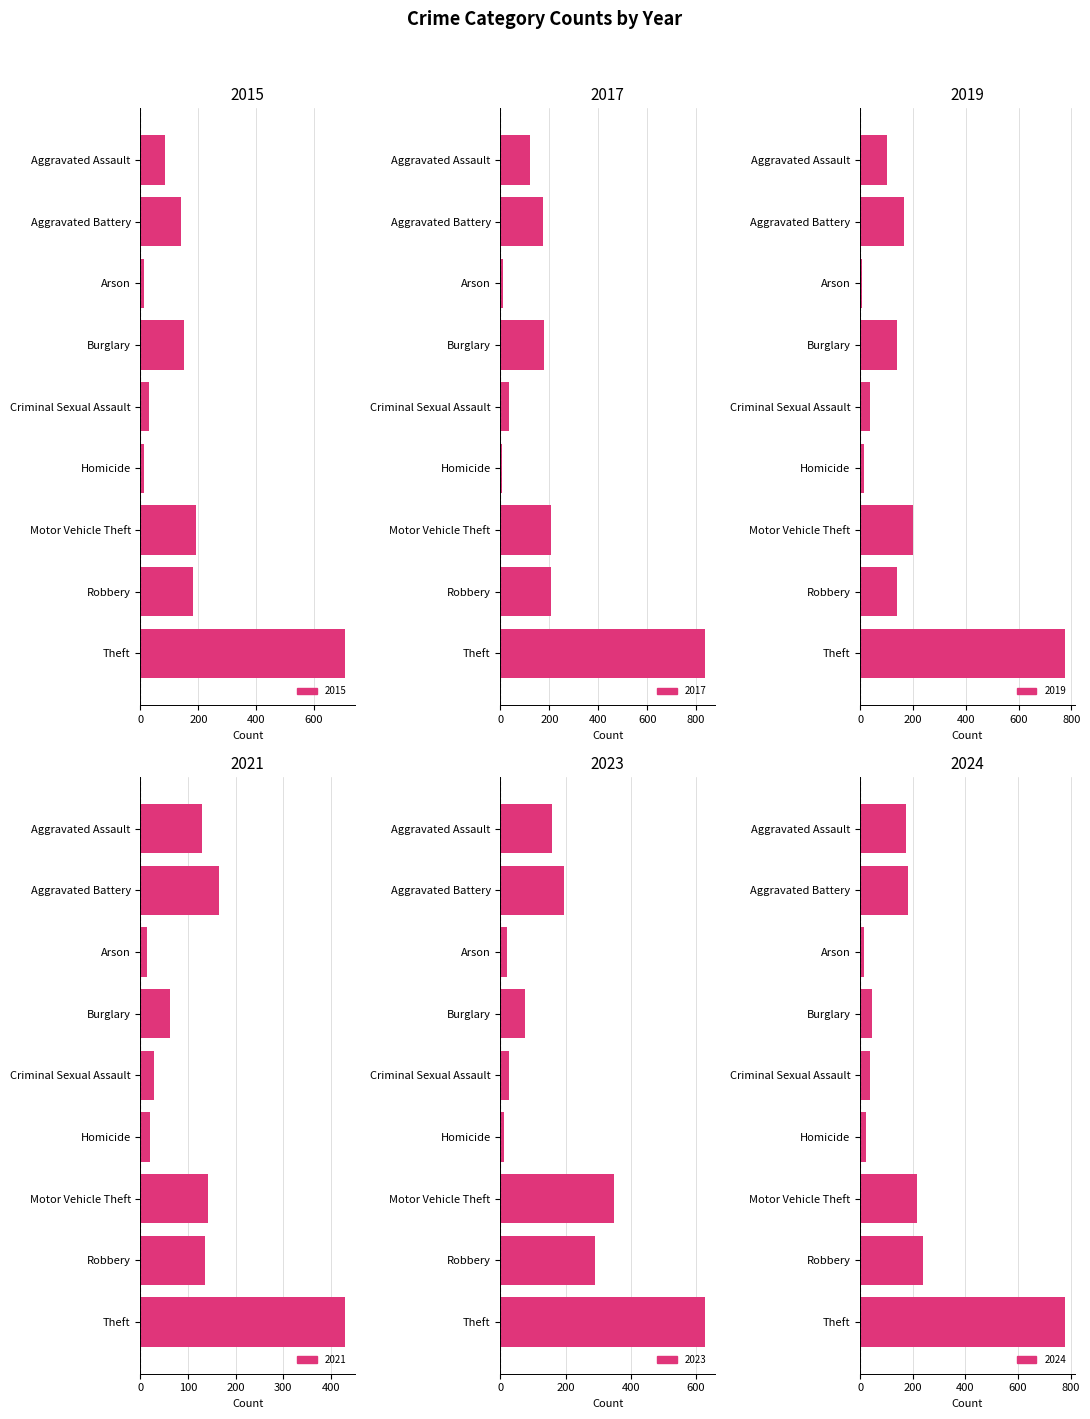

Where is 2015 nearest to the value 358?

Motor Vehicle Theft